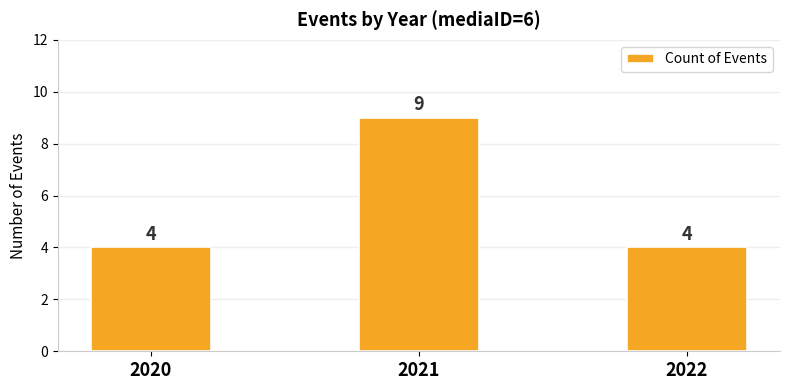

The chart shows a value of 4 at 2022. True or false?

True